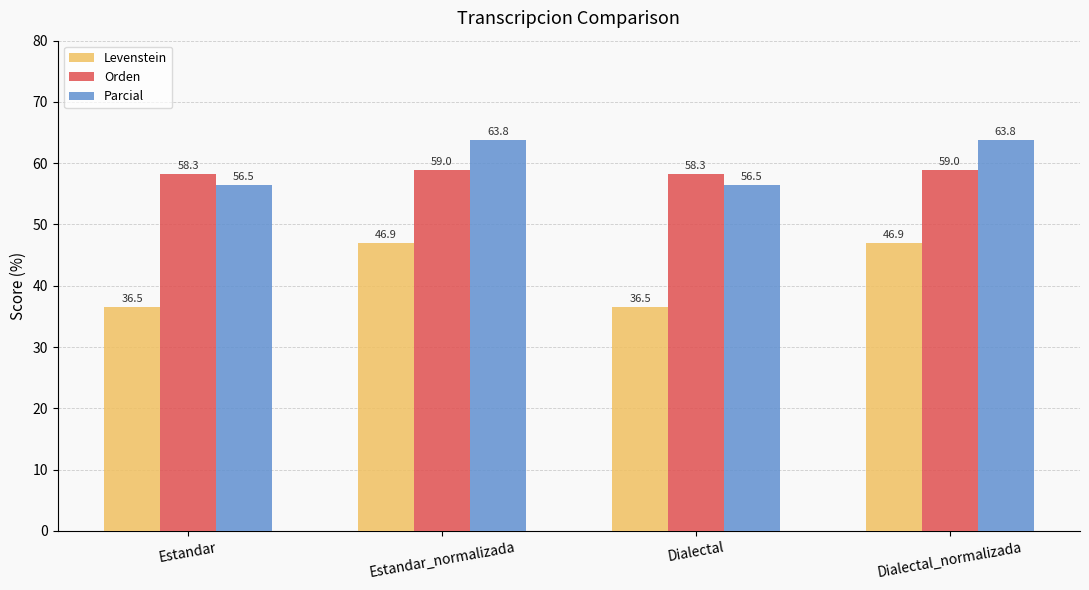

What is the smallest value displayed?

36.5